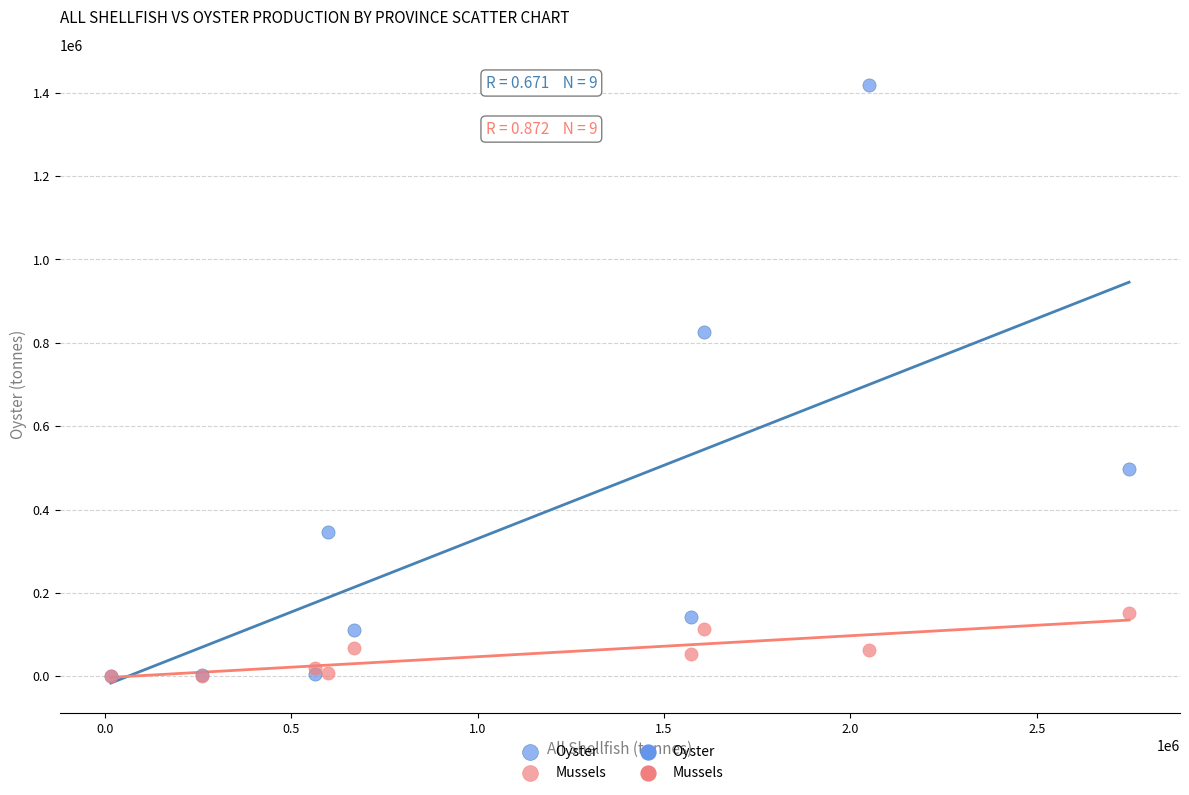

Across all series, what Y value is closest to 709541?

825102